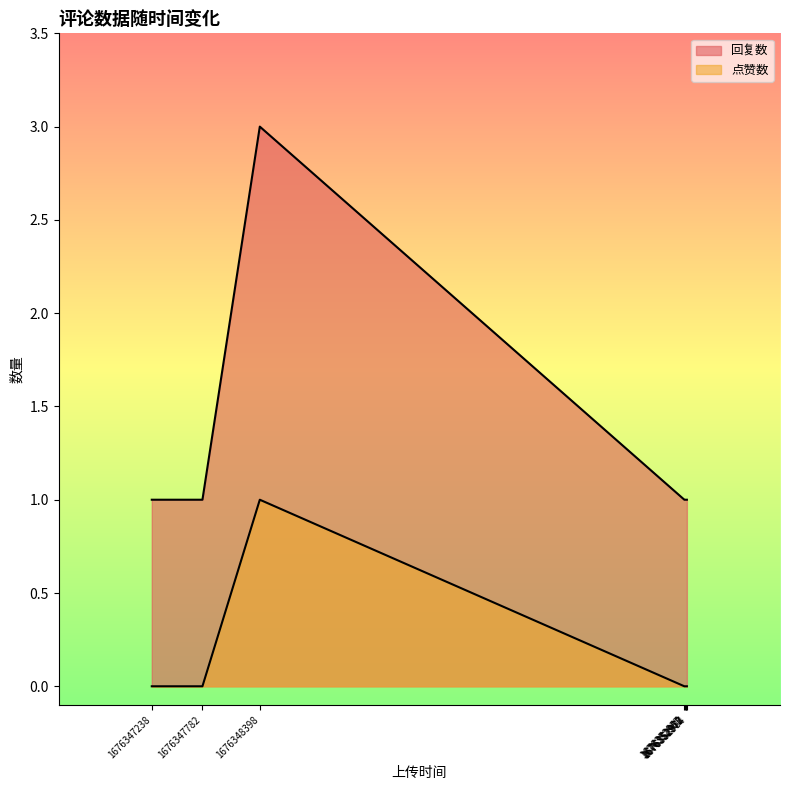

At how many categories does at least one series exceed 2?

1